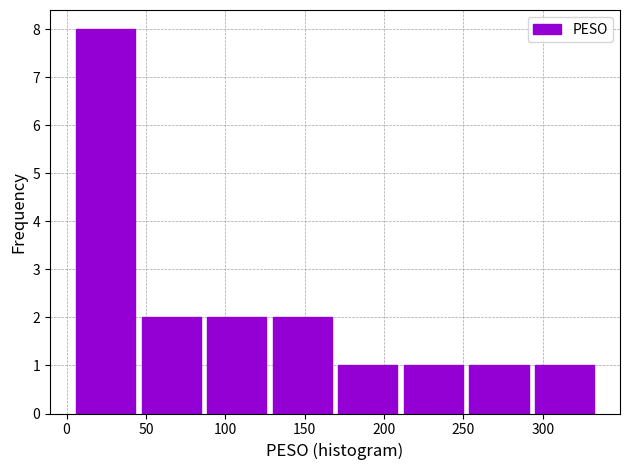

Reading left to right, list every bar in this chart as the range it spans on the x-axis followed by its height. Neither the bar edges nor the heights are printed on the chart, so give them approximately, as read against the axes.

5 to 45: 8
45 to 85: 2
85 to 130: 2
130 to 170: 2
170 to 210: 1
210 to 250: 1
250 to 295: 1
295 to 335: 1